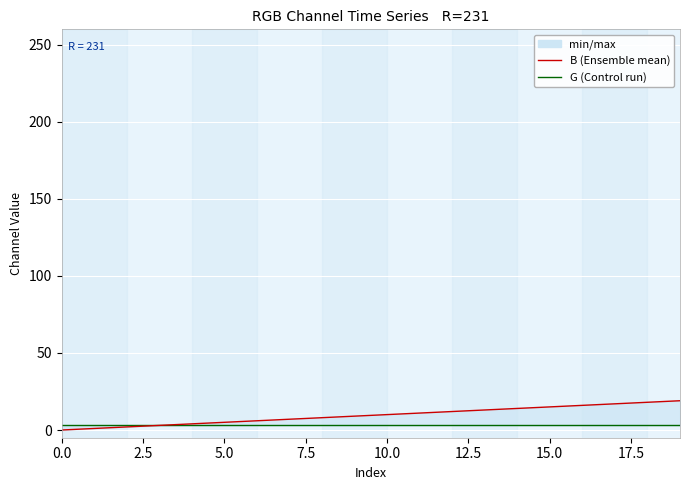

At 14, list the series in order from largest to smallest.

B, G